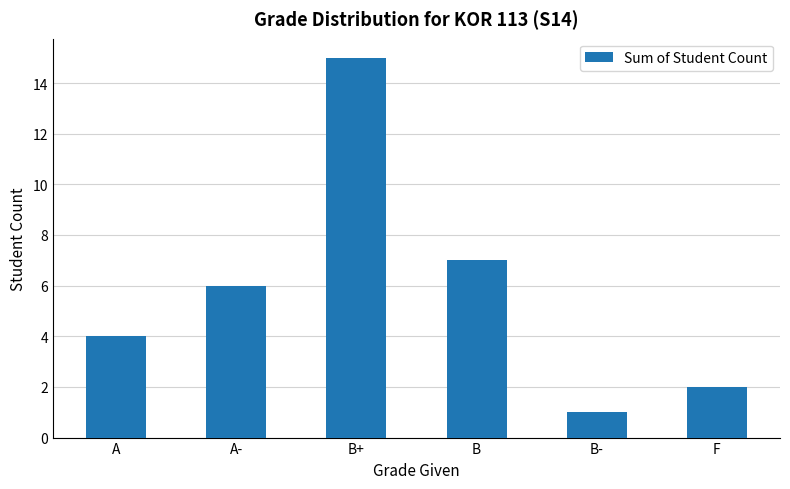

Read the value at F.

2